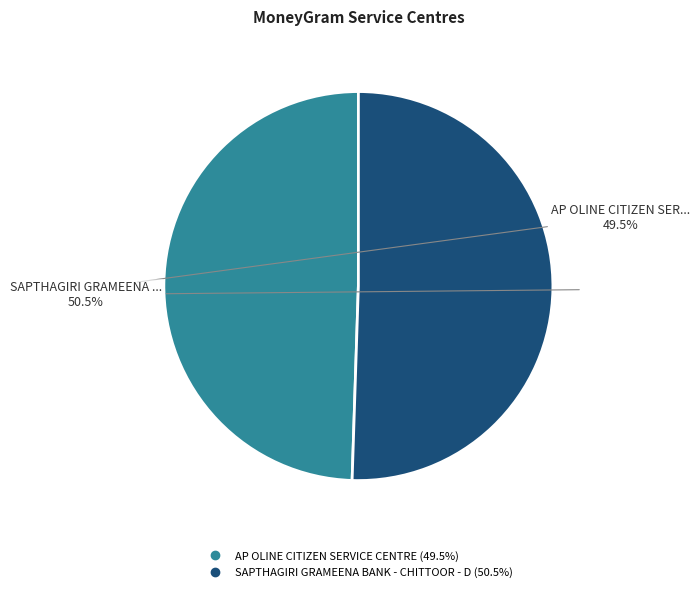

How many segments does this pie chart have?

2